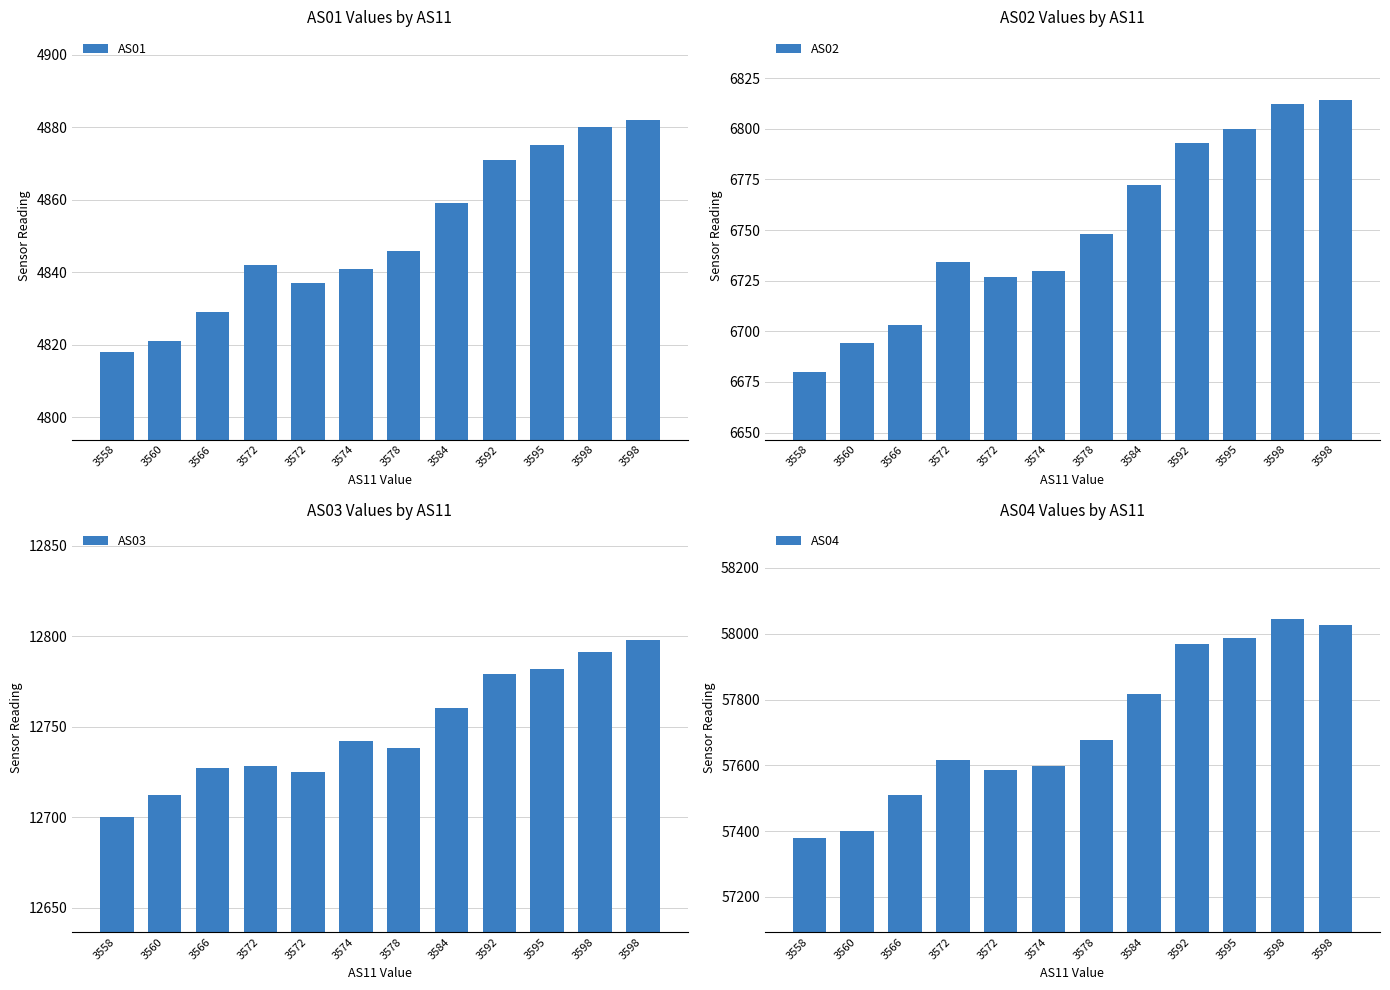

What are all the series names shown in the legend?

AS01, AS02, AS03, AS04